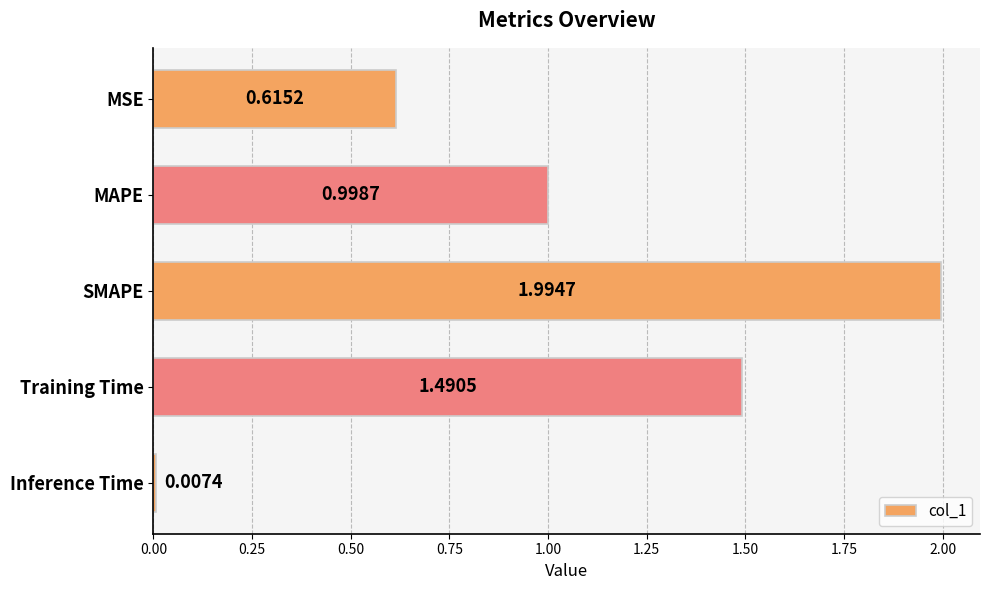

Which has a higher value, MSE or MAPE?

MAPE